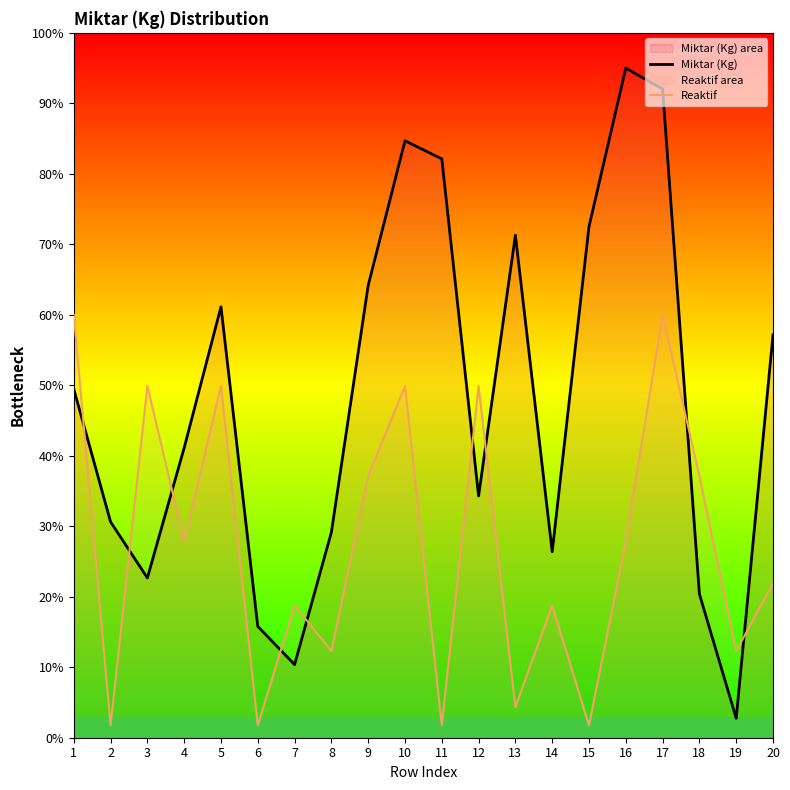

How many values in the Reaktif series exceed 27?

10